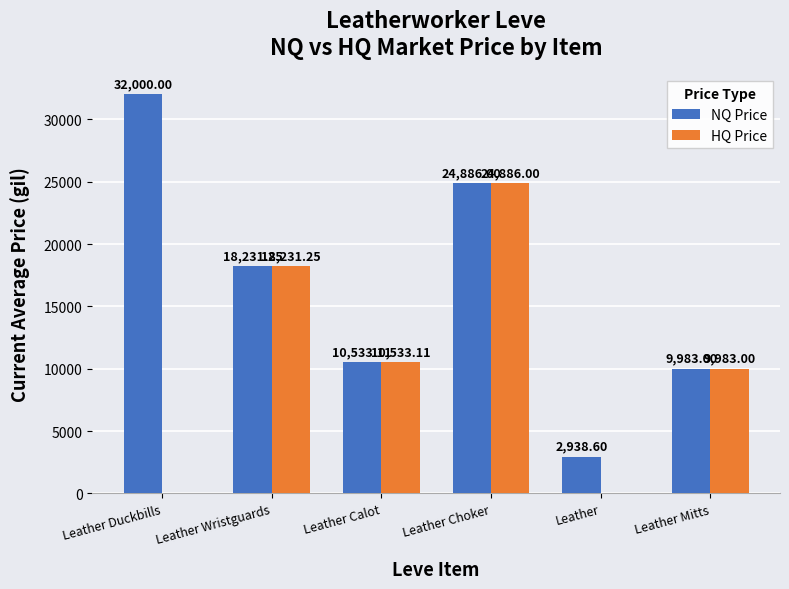

At which category does the chart reach its peak across all series?

Leather Duckbills